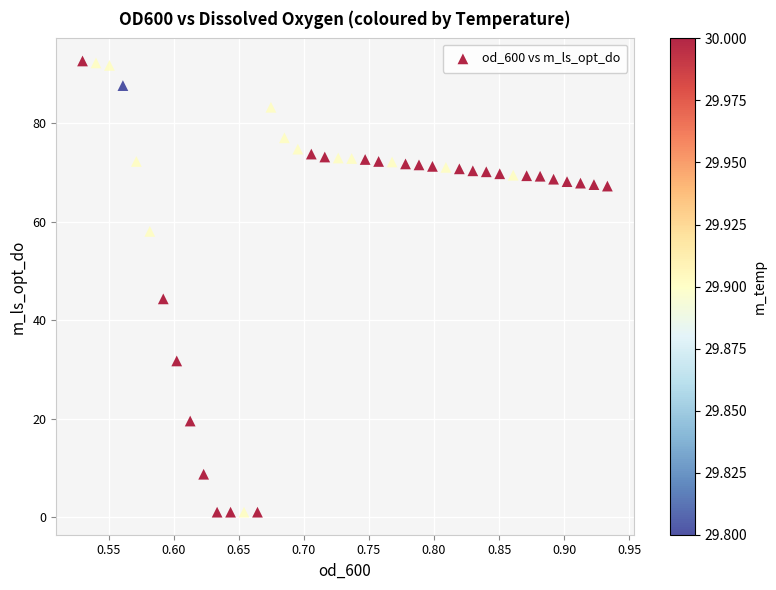

What is the range of Y values (max minus min)?

91.6